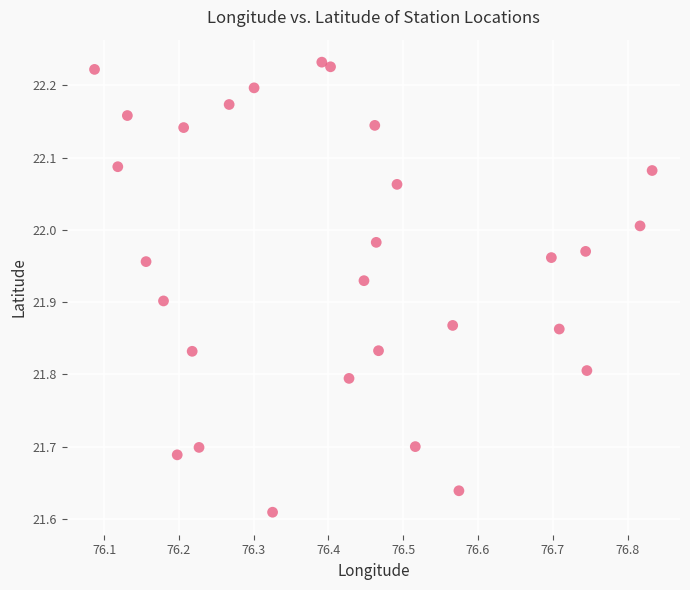

What is the range of X values (max minus min)?

0.7